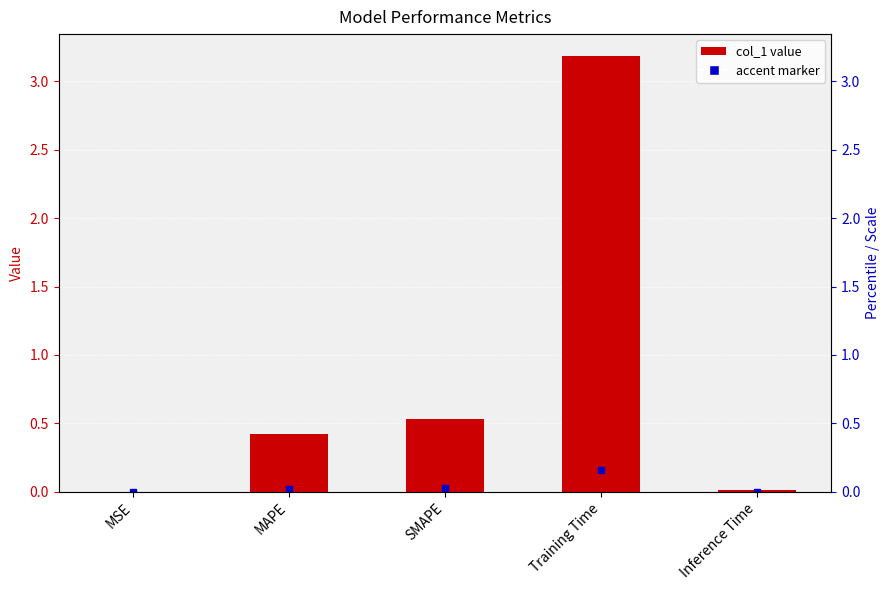

What is the label of the 2nd bar from the right?

Training Time